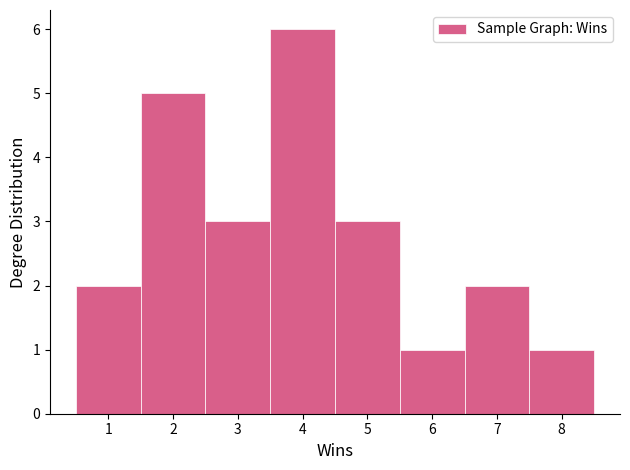

What is the height of the bar covering 3.5 to 4.5 on the x-axis? The values are not printed on the chart, so give them approximately, as read against the axis.

6